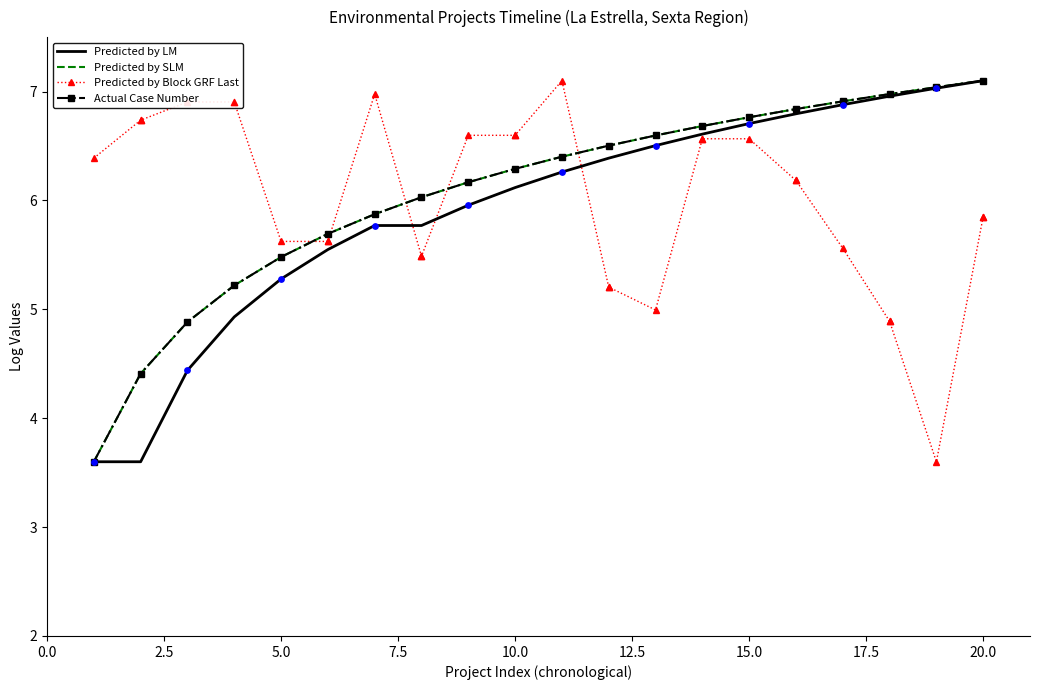

What are all the series names shown in the legend?

Predicted by LM, Predicted by SLM, Predicted by Block GRF Last, Actual Case Number